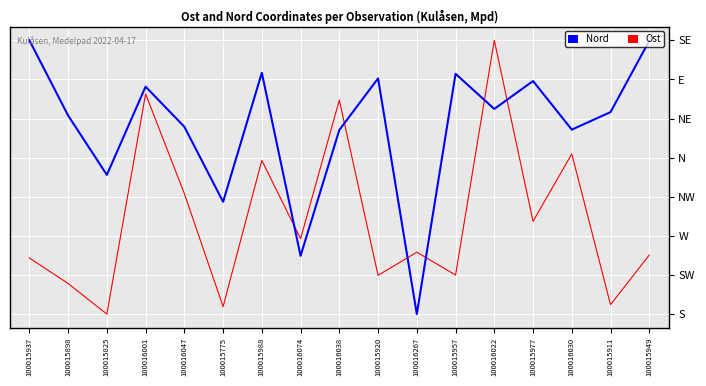

How many times do Nord and Ost cross each other?

6